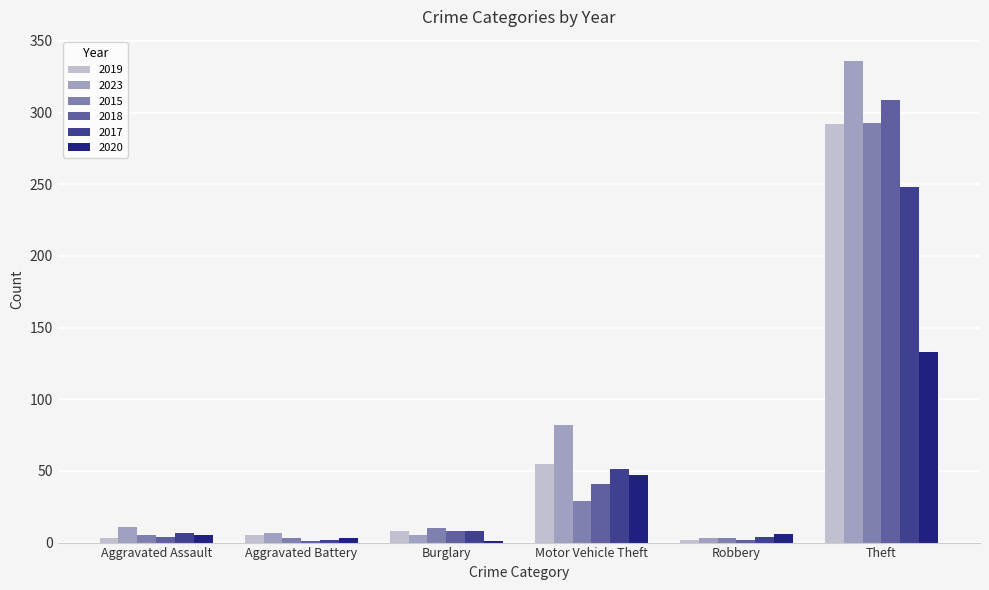

Is it true that 2015 equals 293 at Theft?

True